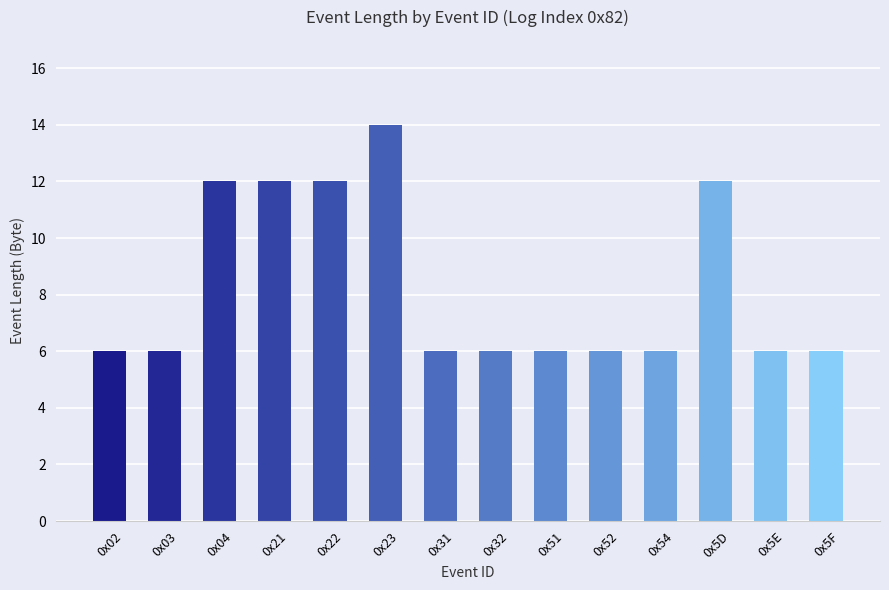

Approximately how many times larger is the value at 0x52 compared to 0x5F?

1.0